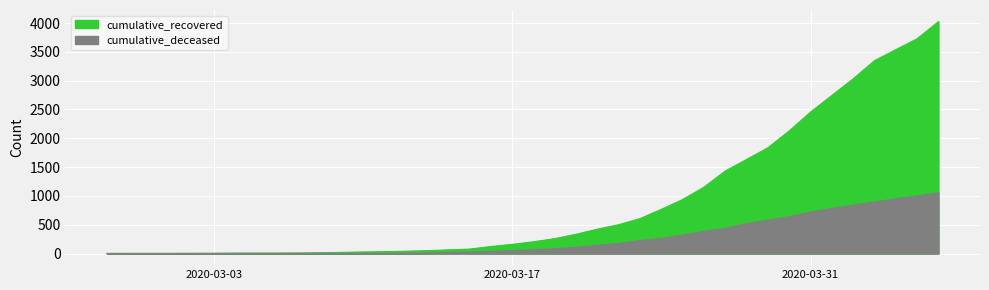

Rank the series by their average value, from lowest to highest.

cumulative_deceased, cumulative_recovered